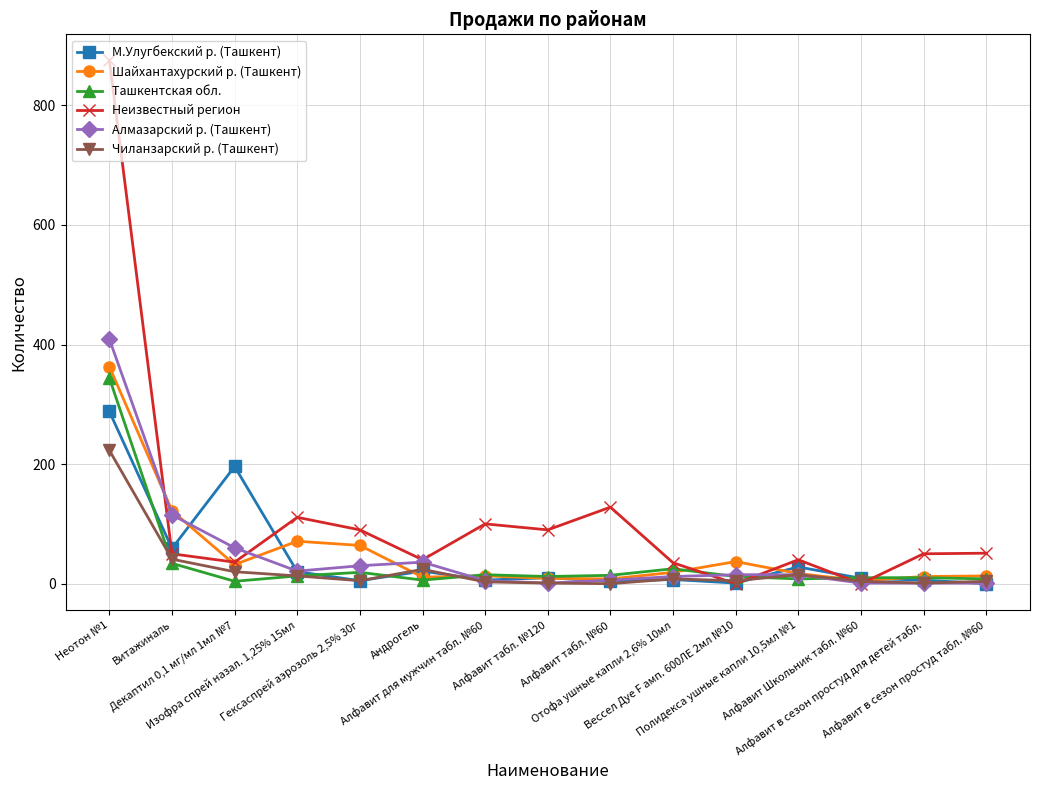

What is the approximate value of Ташкентская обл. at Гексаспрей аэрозоль 2,5% 30г?

19